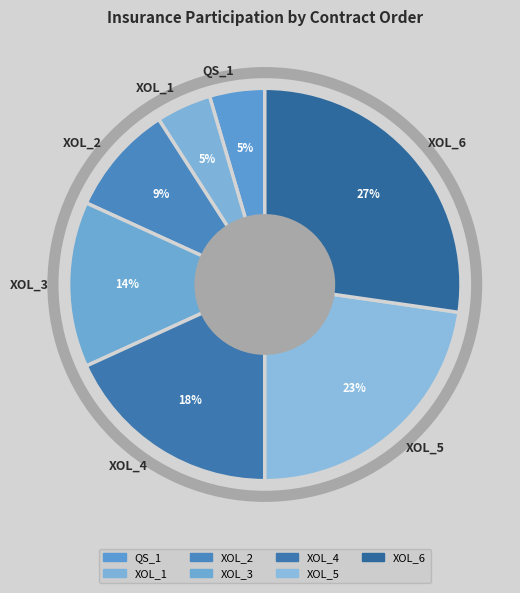

Which category has the biggest portion of the pie?

XOL_6